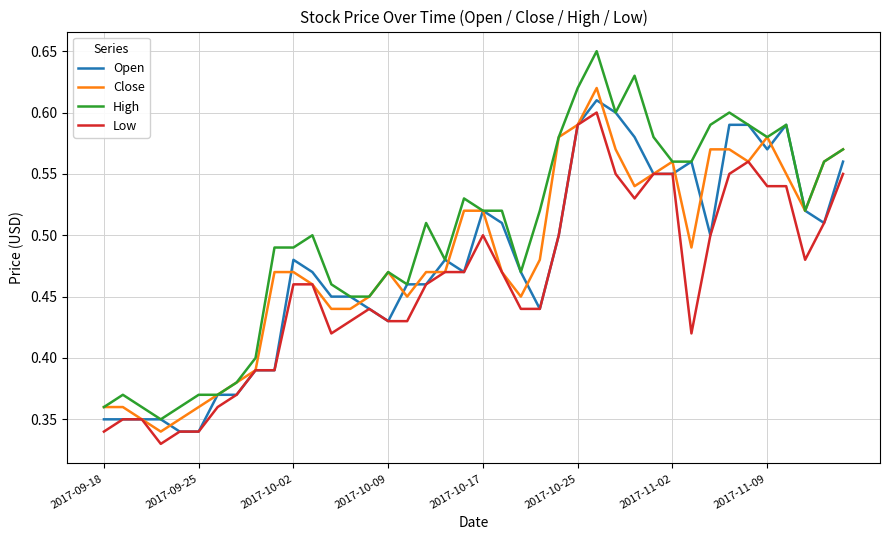

True or false: Low and High cross at least once.

False